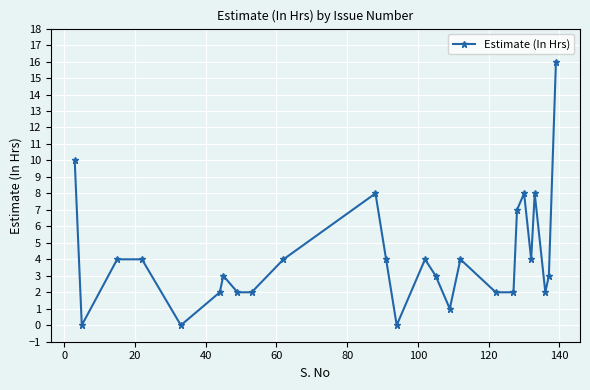

Count the number of data series in this chart.

1